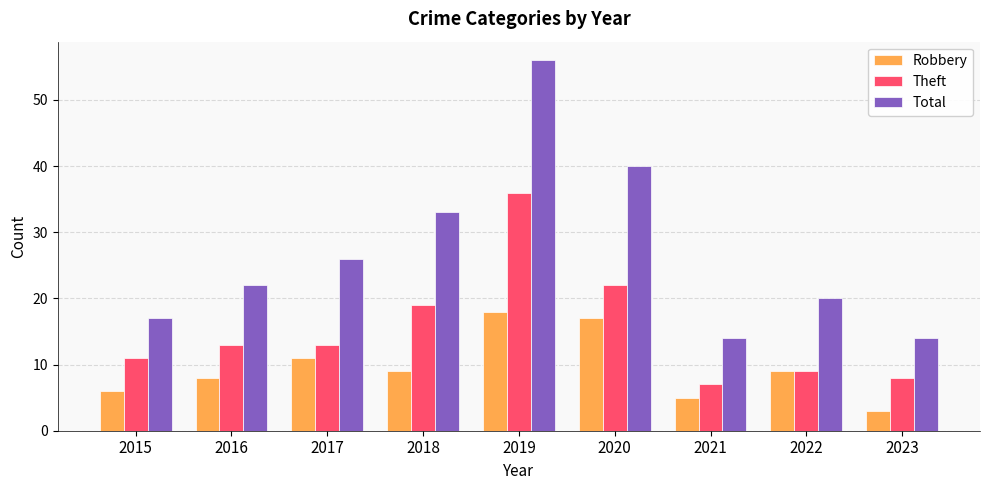

Is it true that Robbery equals 9 at 2022?

True